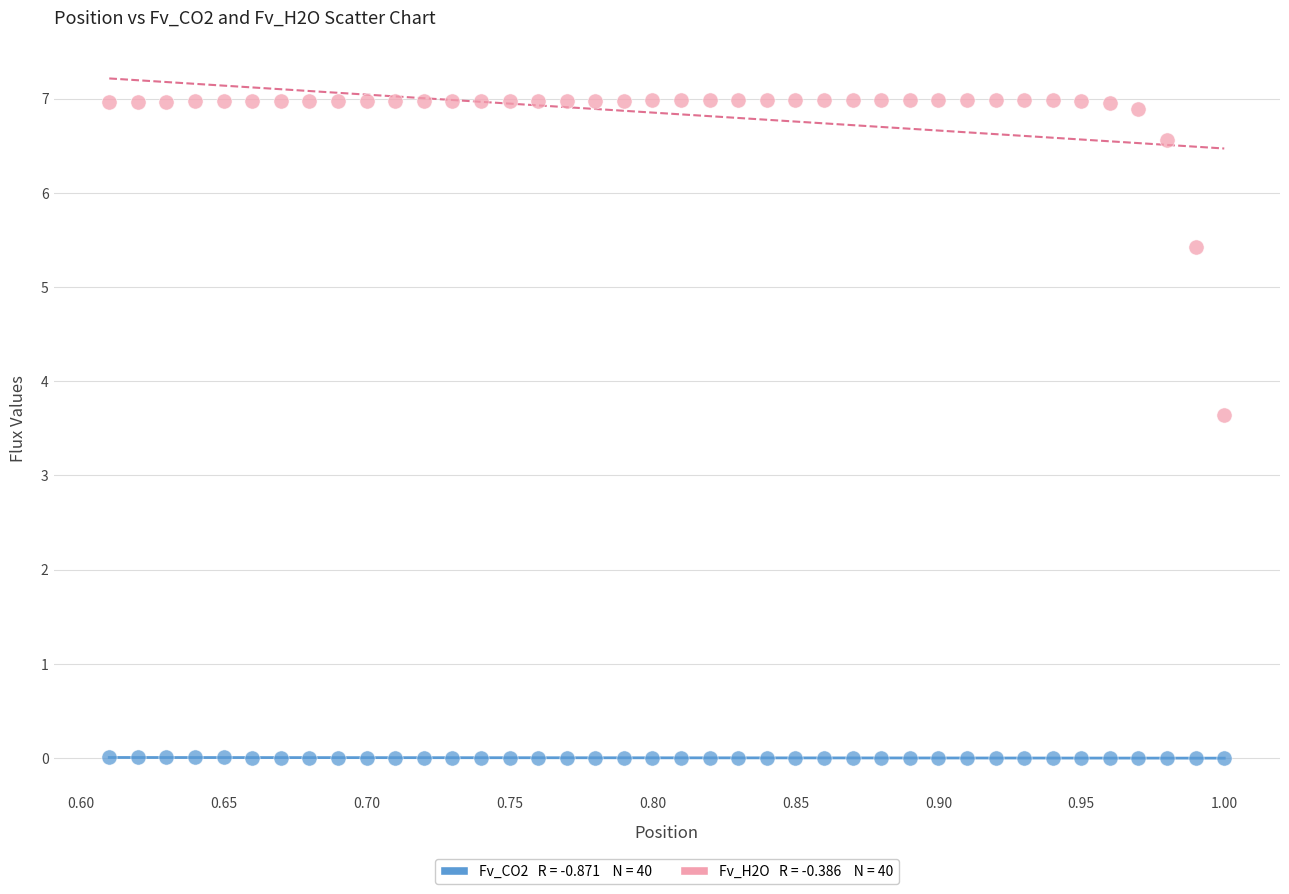

Across all series, what Y value is closest to 3?

3.6